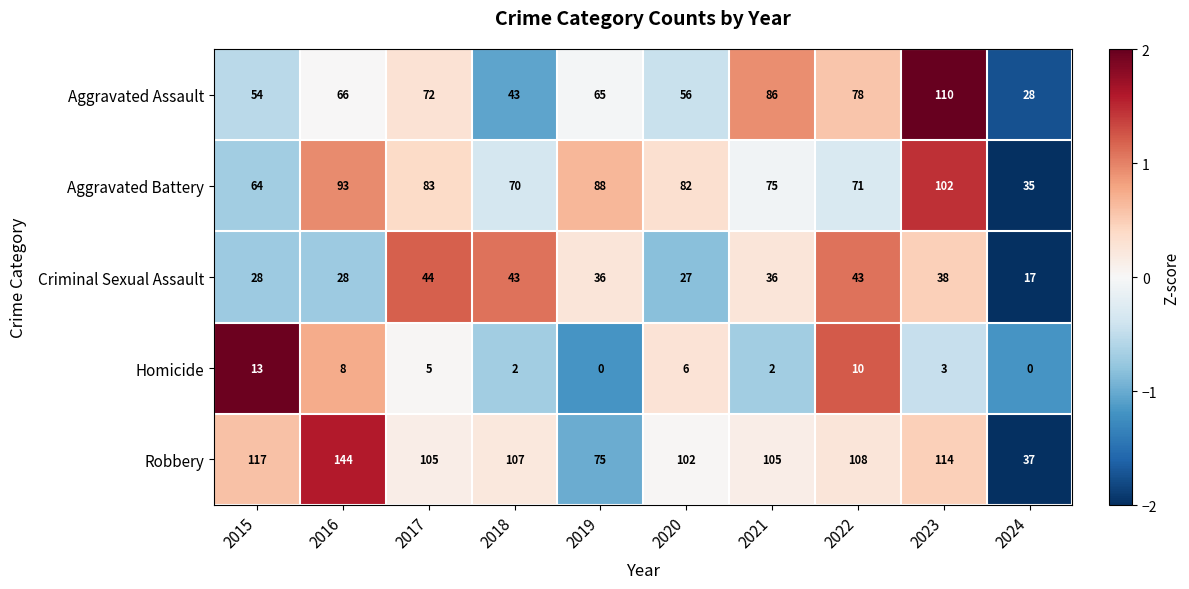

Which series has the largest total across all categories?

Robbery